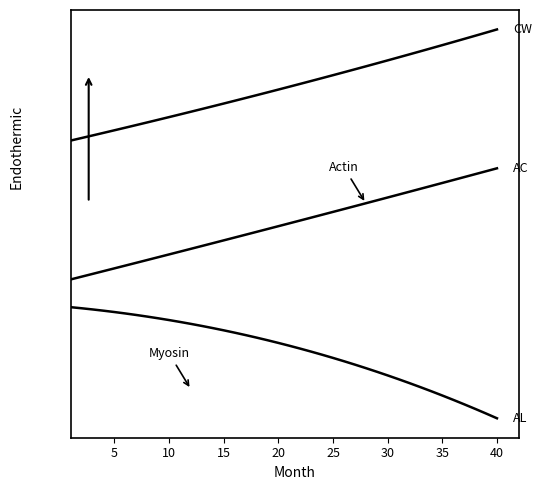

What is the greatest value displayed?

4200.0